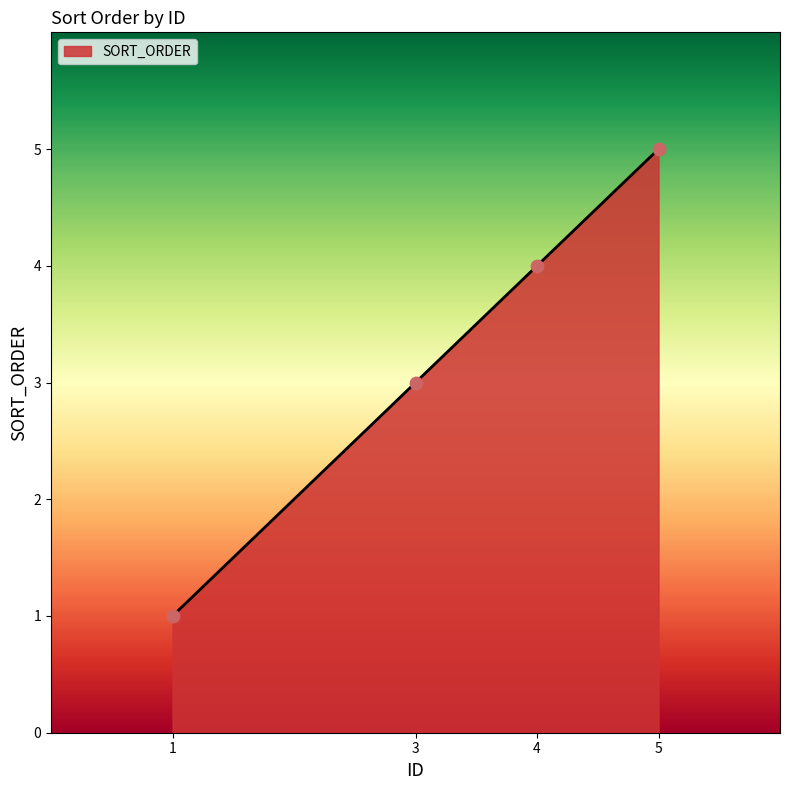

What is the change in value from 4 to 5?

+1